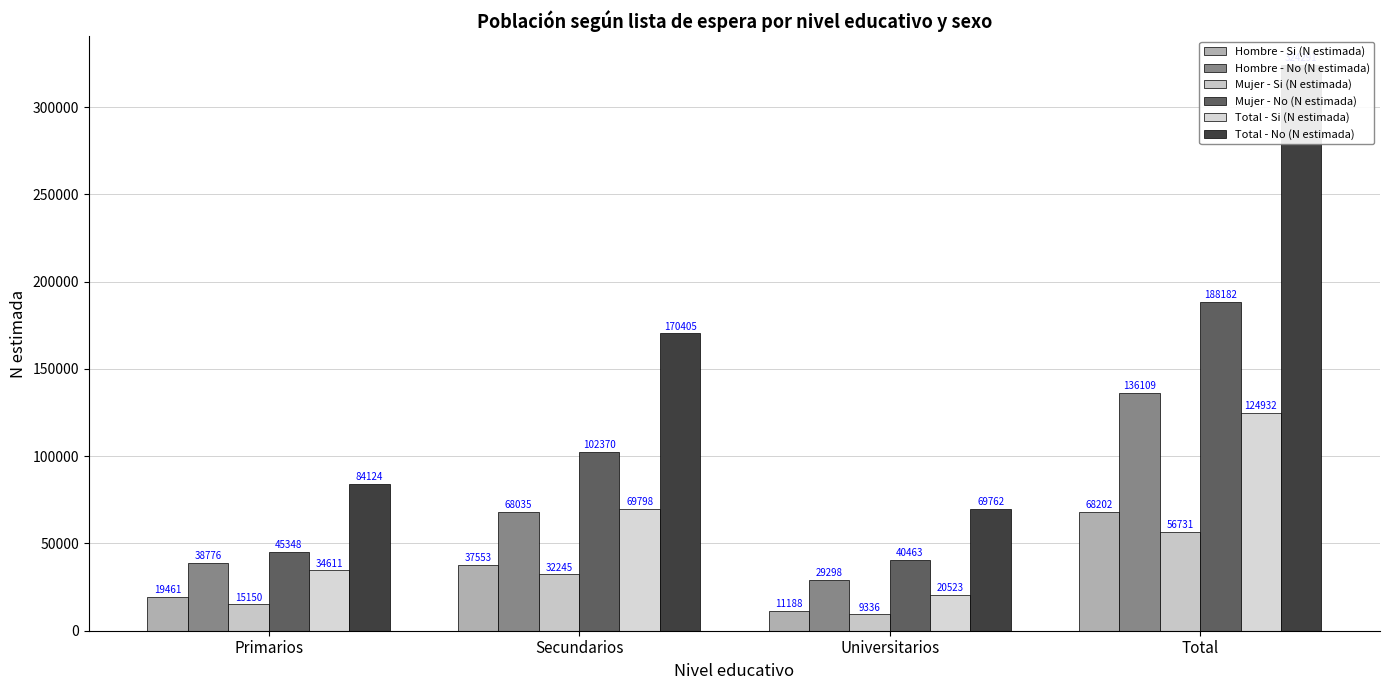

At which category is the sum across all series the highest?

Total